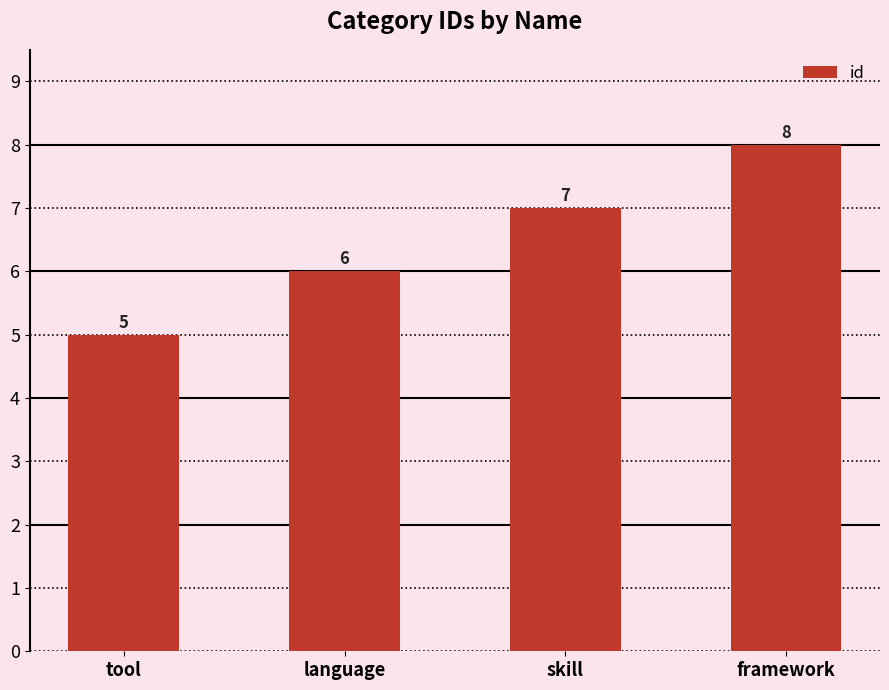

Are the bars horizontal?

No